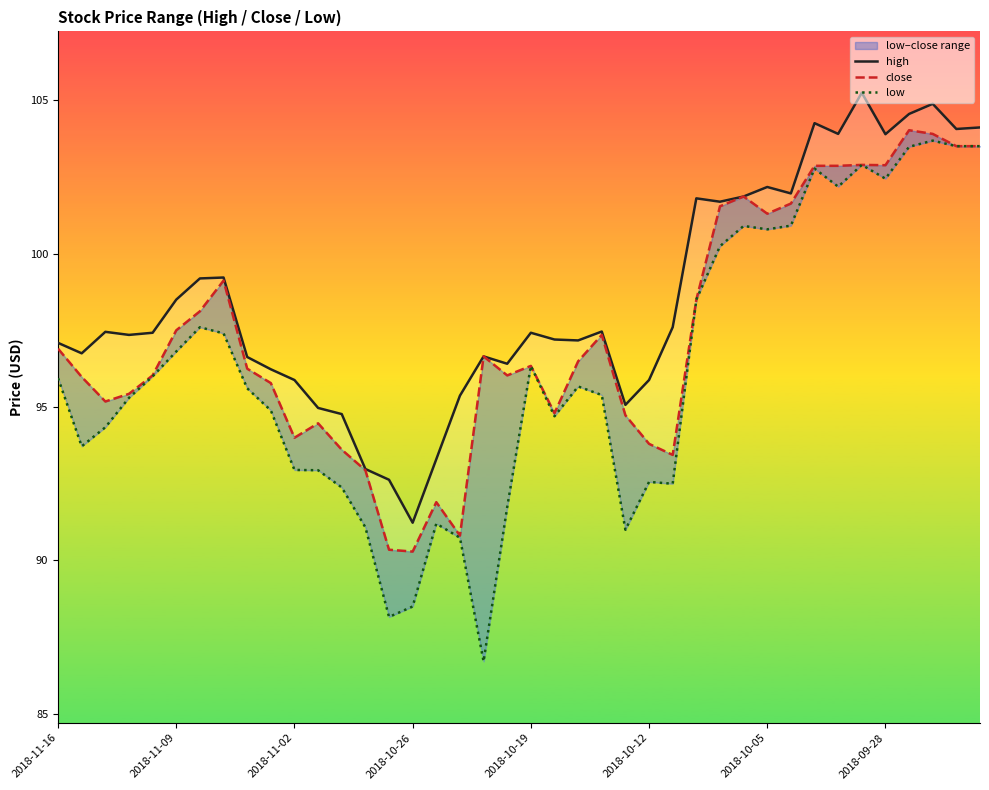

True or false: high and low intersect in this chart.

False